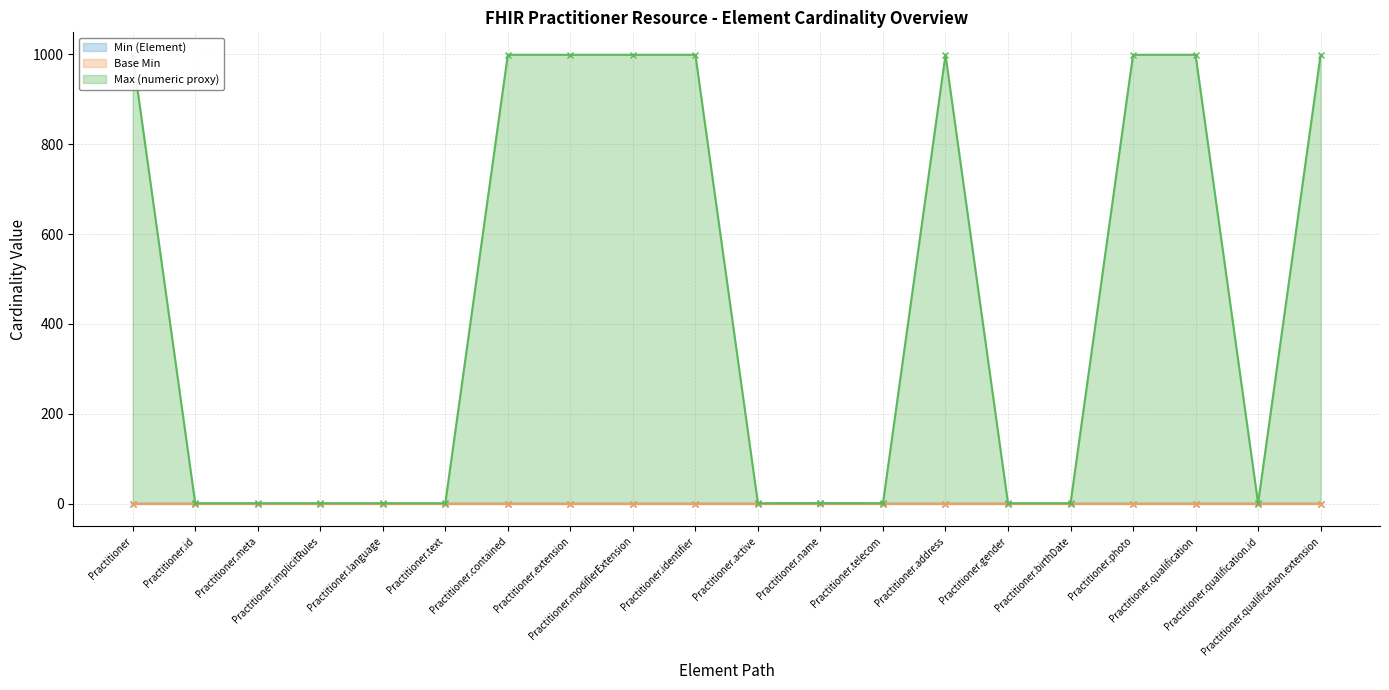

In Max (numeric proxy), how many points are higher than both neighbors (excluding endpoints)?

1